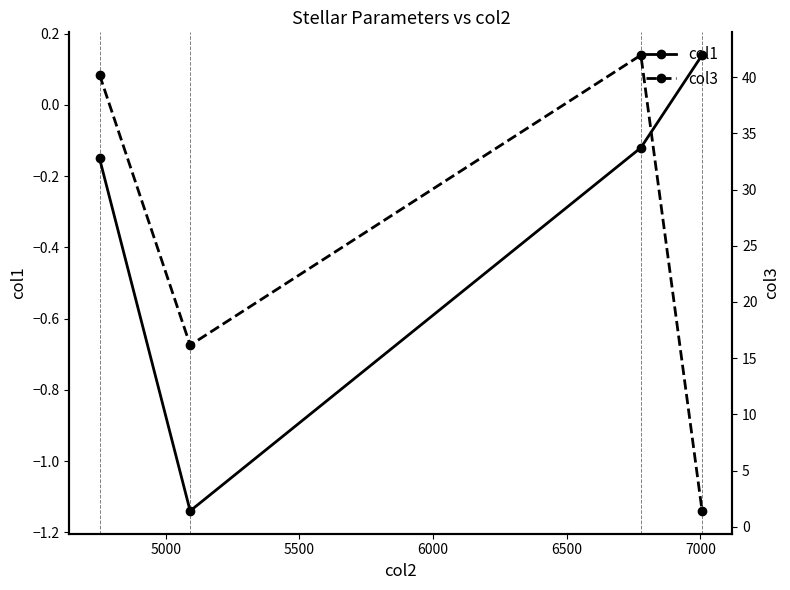

How many data points in col3 are above 40?

2